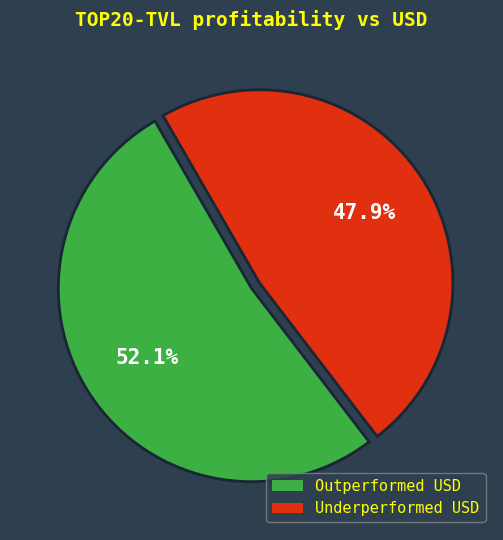

What is the majority slice?

Outperformed USD